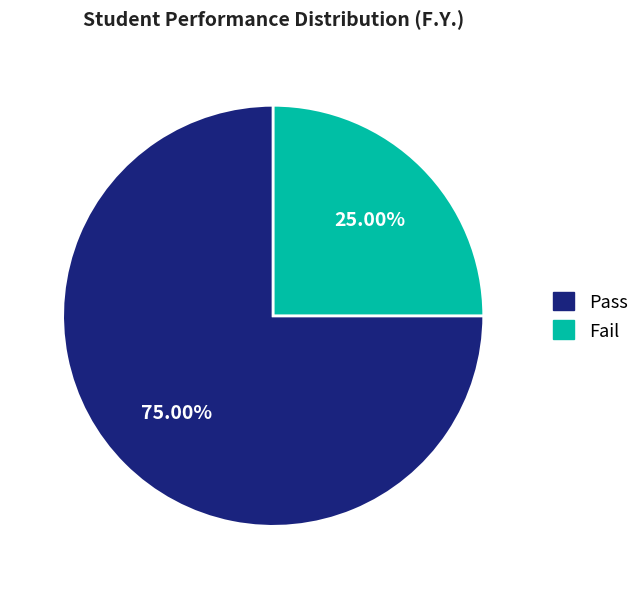

Rank the categories by value from highest to lowest.

Pass, Fail